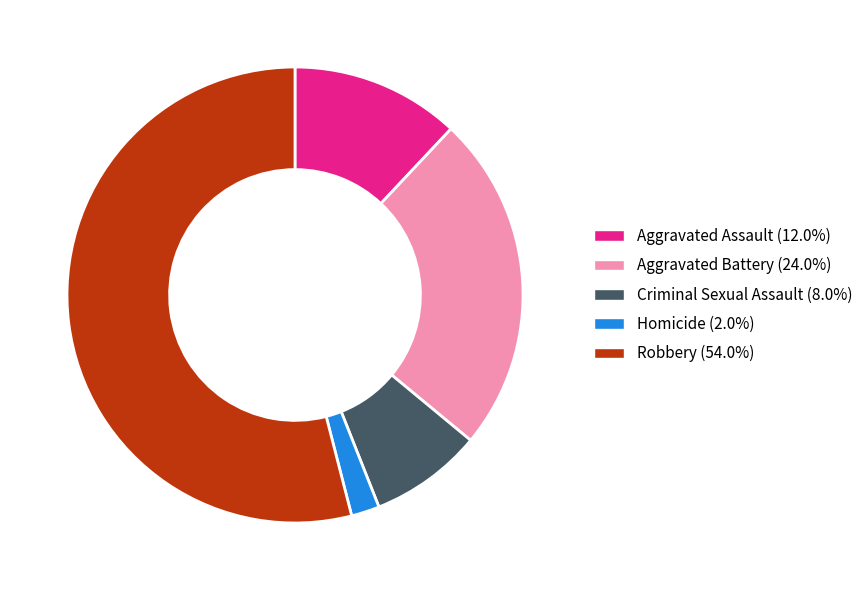

The Criminal Sexual Assault slice represents 22% of the pie. True or false?

False